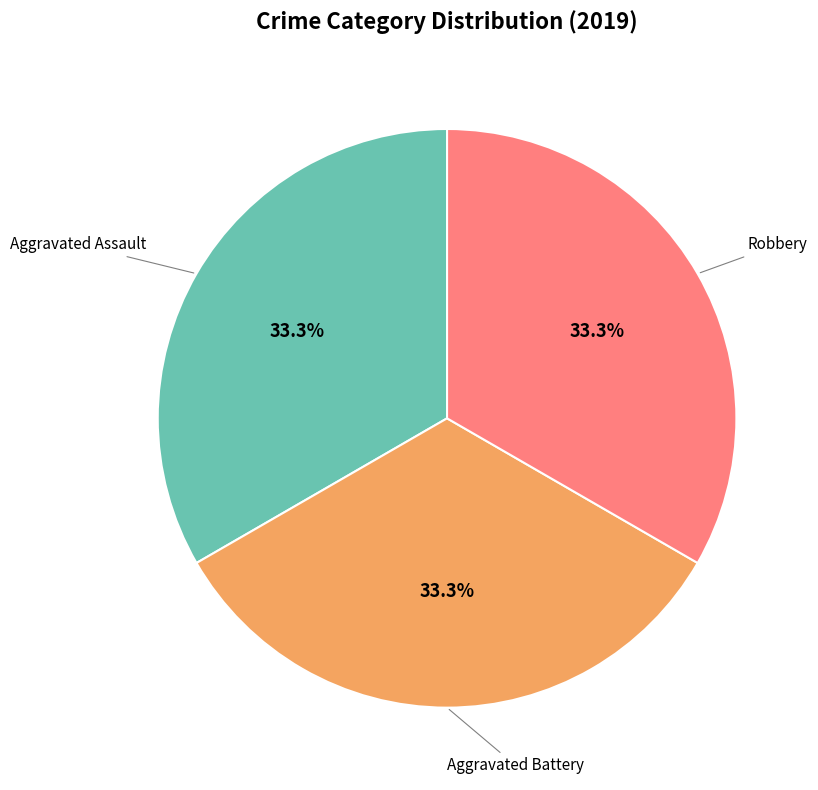

Does any single category account for the majority?

No